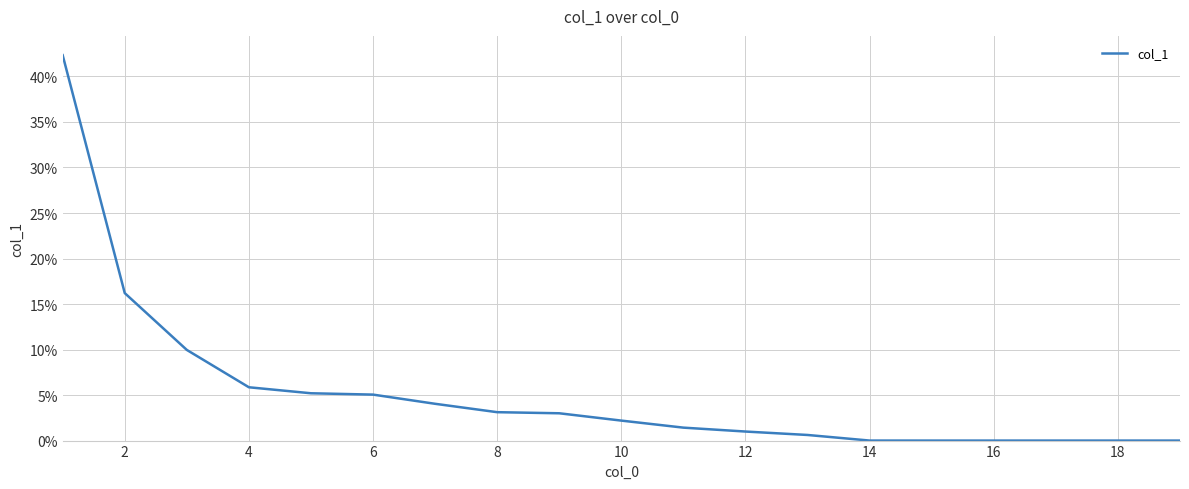

What is the maximum value shown in the chart?

0.4